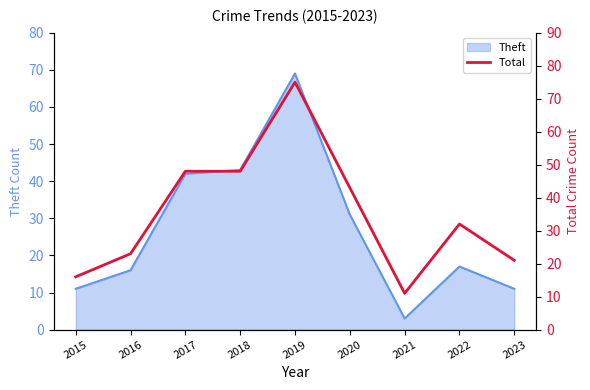

At which label does the data first exceed 32?

2017